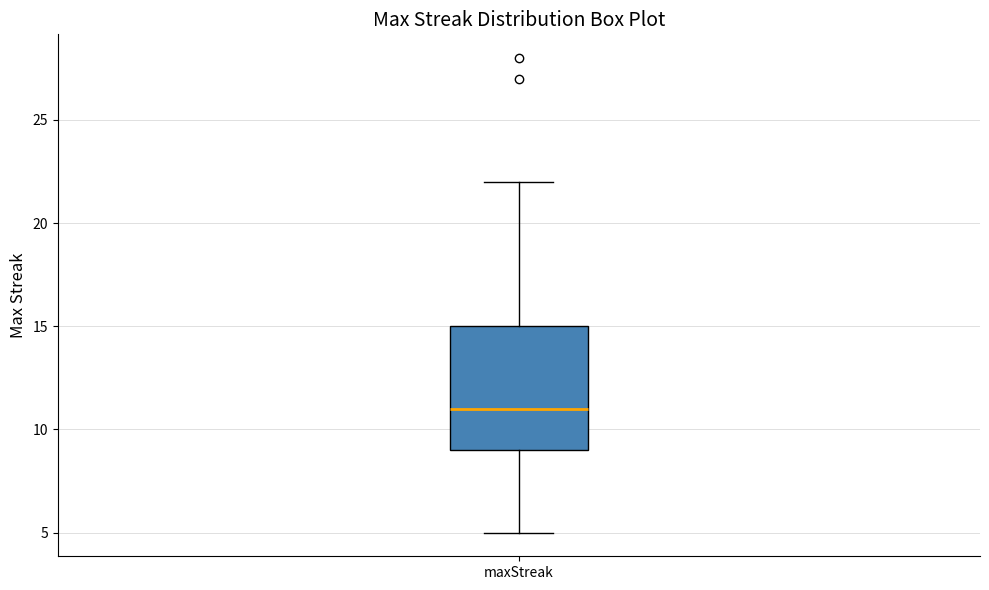

Read this box plot against the y-axis: the position of the median line, the range covered by the box, and the ends of both whiskers. The values are not printed on the chart, so give them approximately, as read against the axis.

median 11, box 9 to 15, whiskers 5 to 22